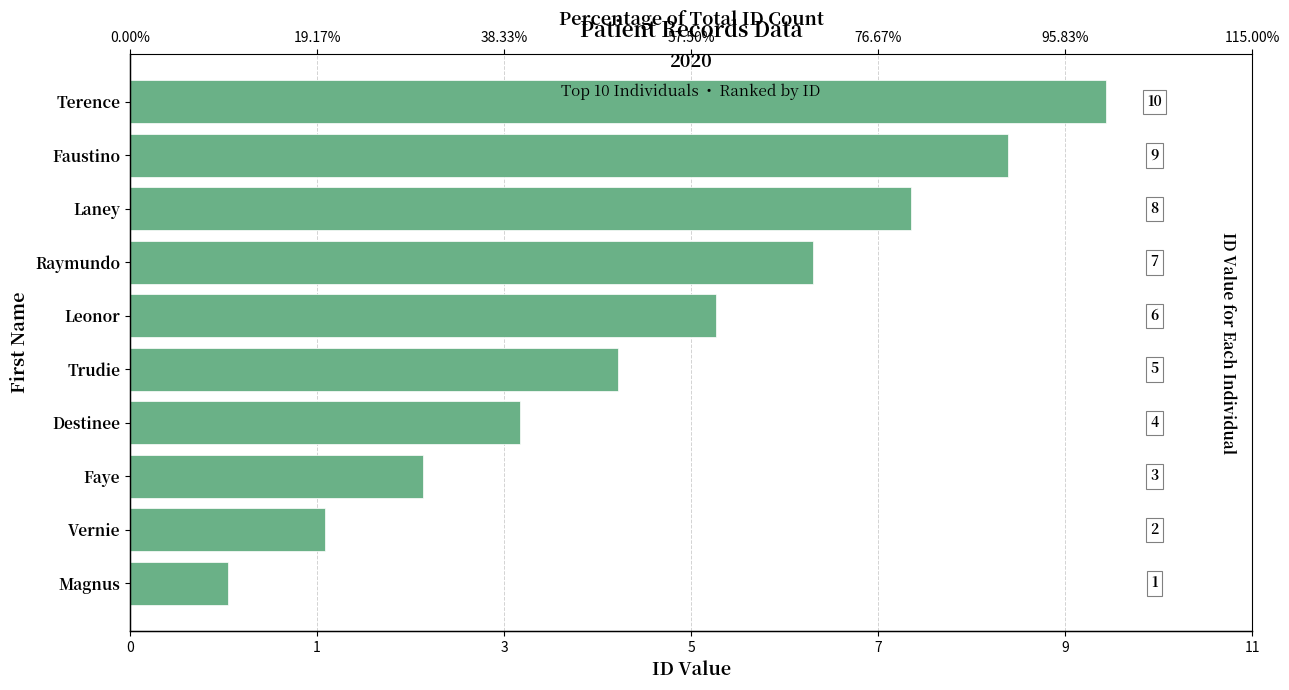

Are the bars grouped side by side (vs. stacked)?

No